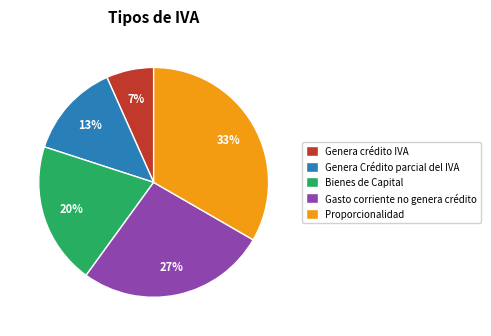

To the nearest percent, what is the average slice percentage?

20%